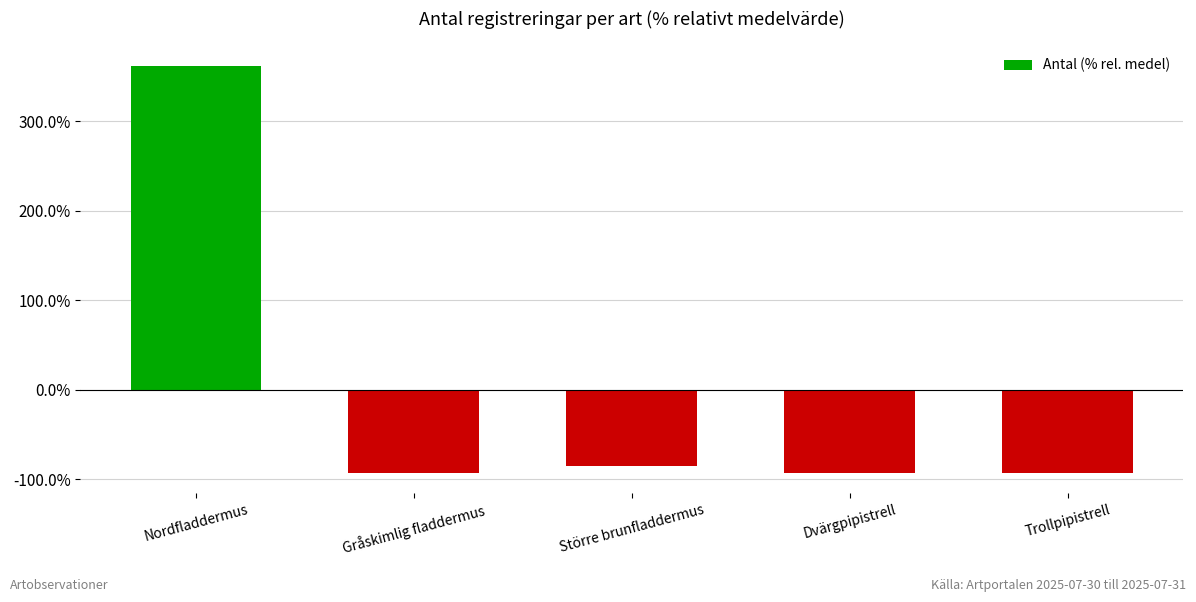

Reading left to right, what are all the values shown in this chart?

Nordfladdermus=362.1	Gråskimlig fladdermus=-92.4	Större brunfladdermus=-84.8	Dvärgpipistrell=-92.4	Trollpipistrell=-92.4